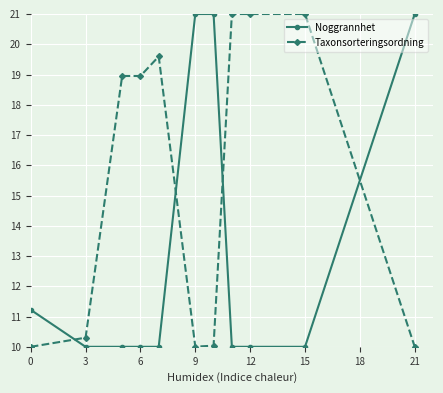

True or false: Taxonsorteringsordning has more than 0 interior local peaks.

True